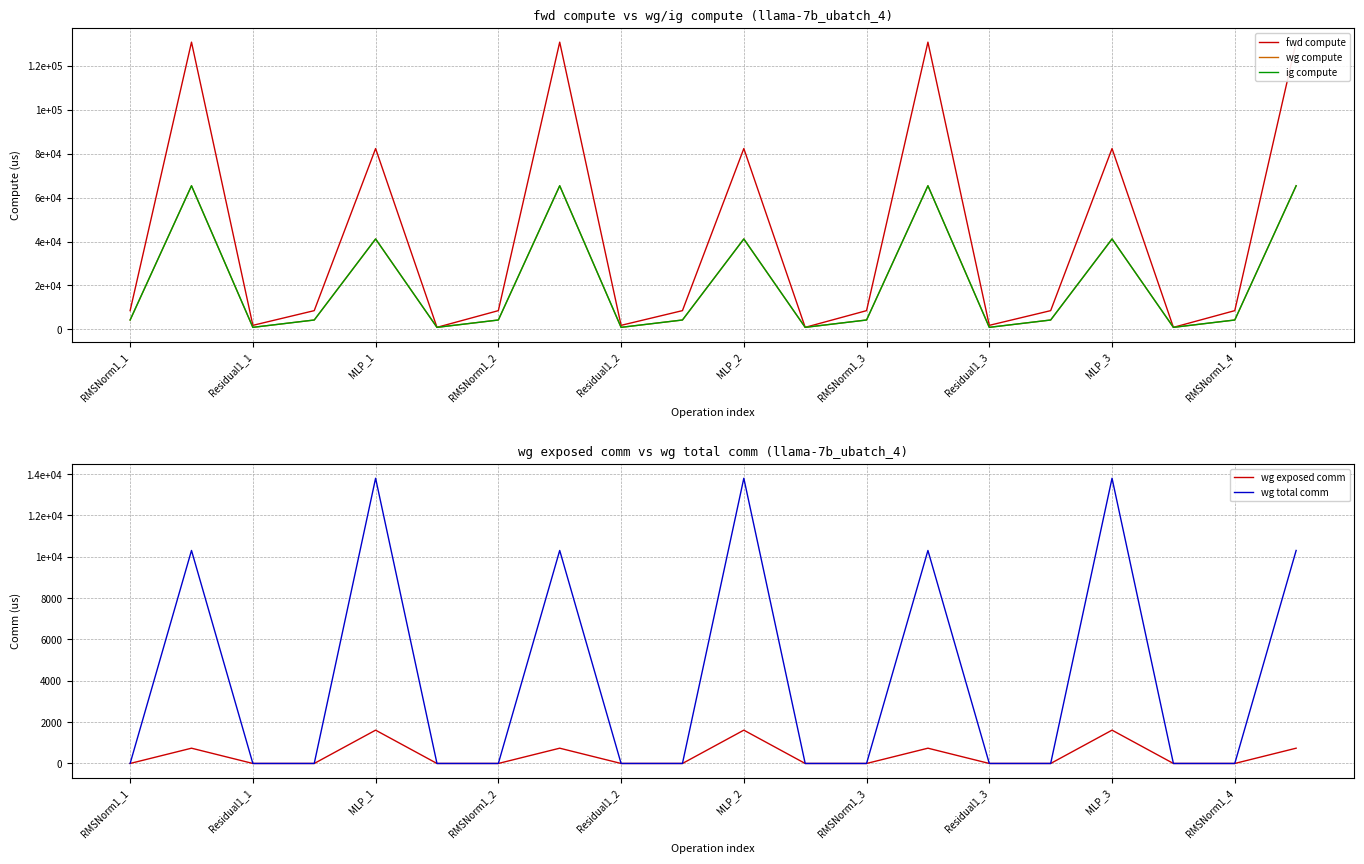

Between MLP_3 and 17, which series saw the biggest shift?

fwd compute